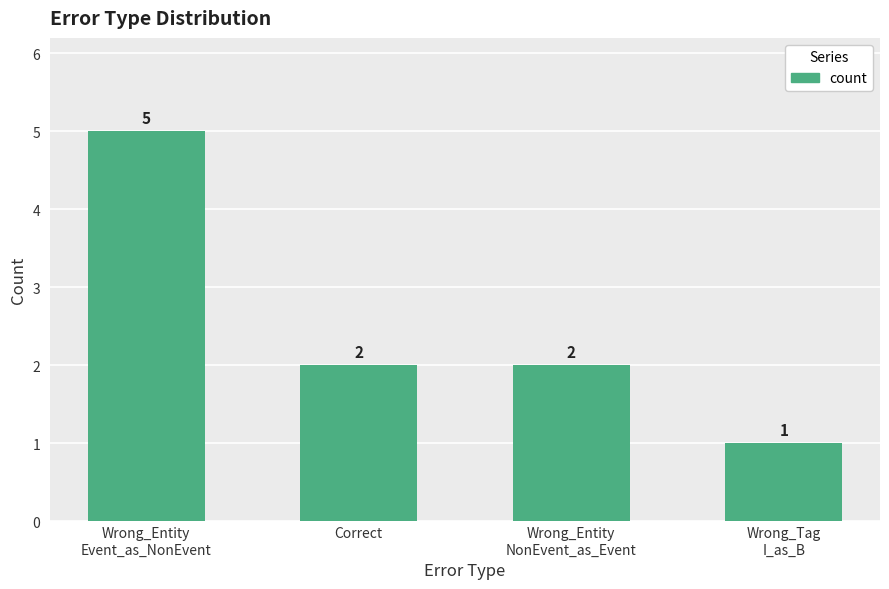

What is the minimum value shown in the chart?

1